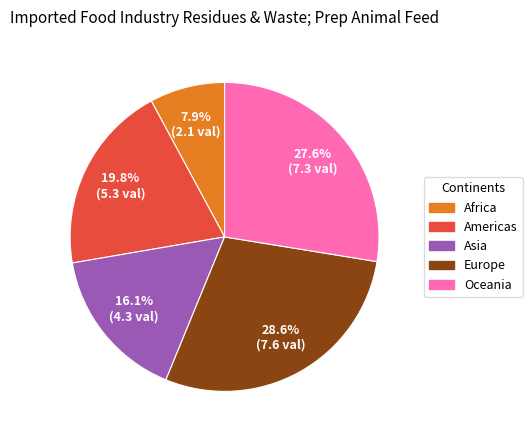

To the nearest percent, what is the combined percentage of Africa and Americas?

28%